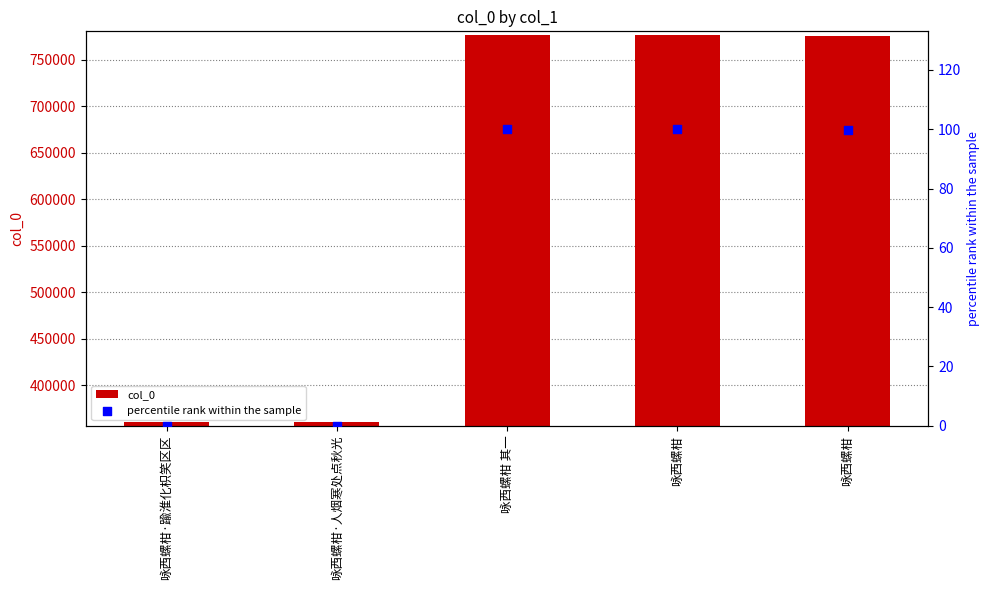

Which series reaches the minimum Y coordinate?

percentile rank within the sample